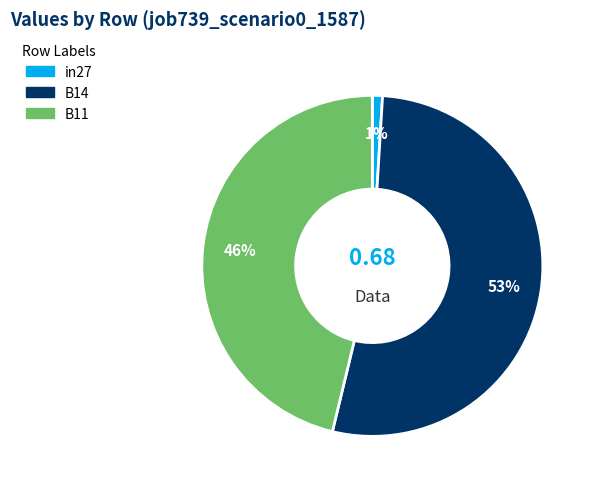

What percentage is the B14 slice, to the nearest percent?

53%